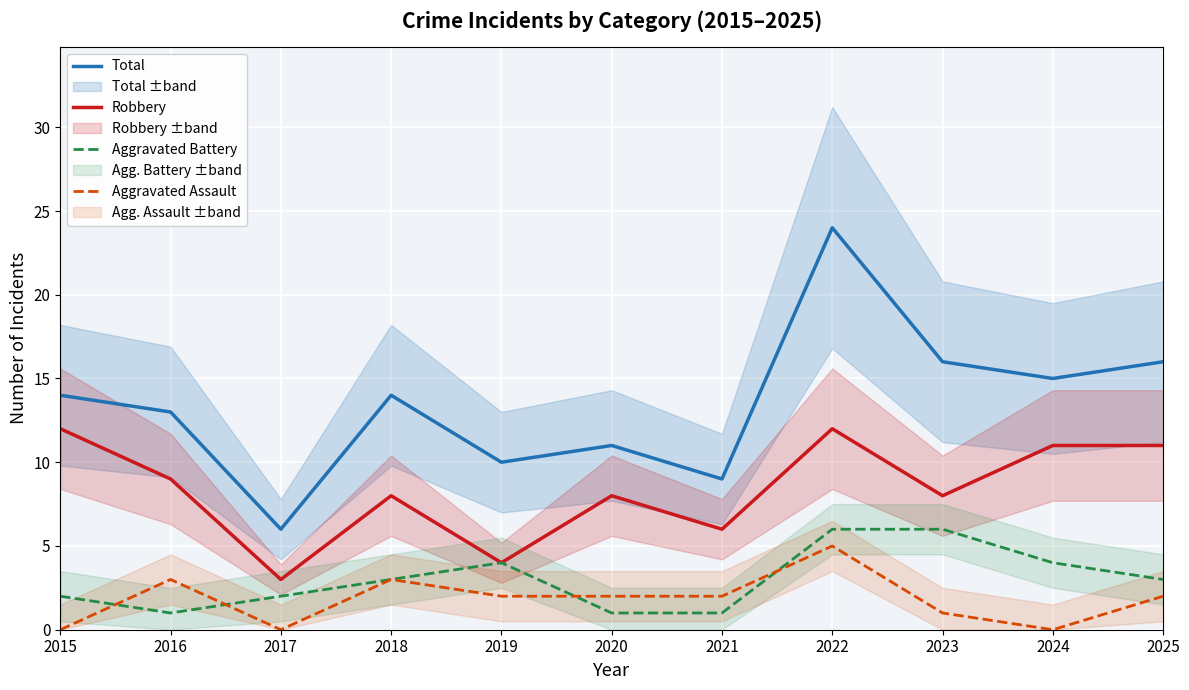

At which label does Total first exceed 14?

2022